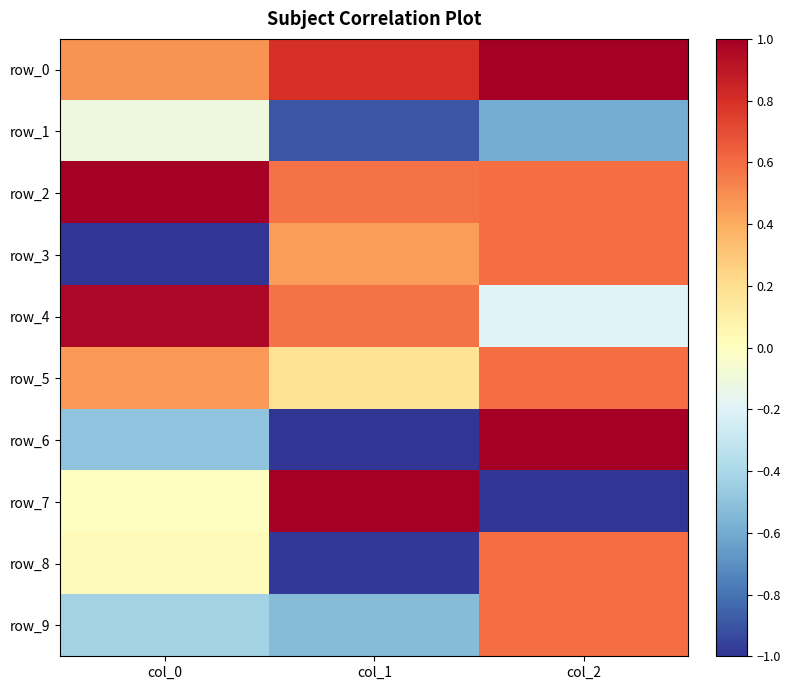

What is the greatest value displayed?

1.0